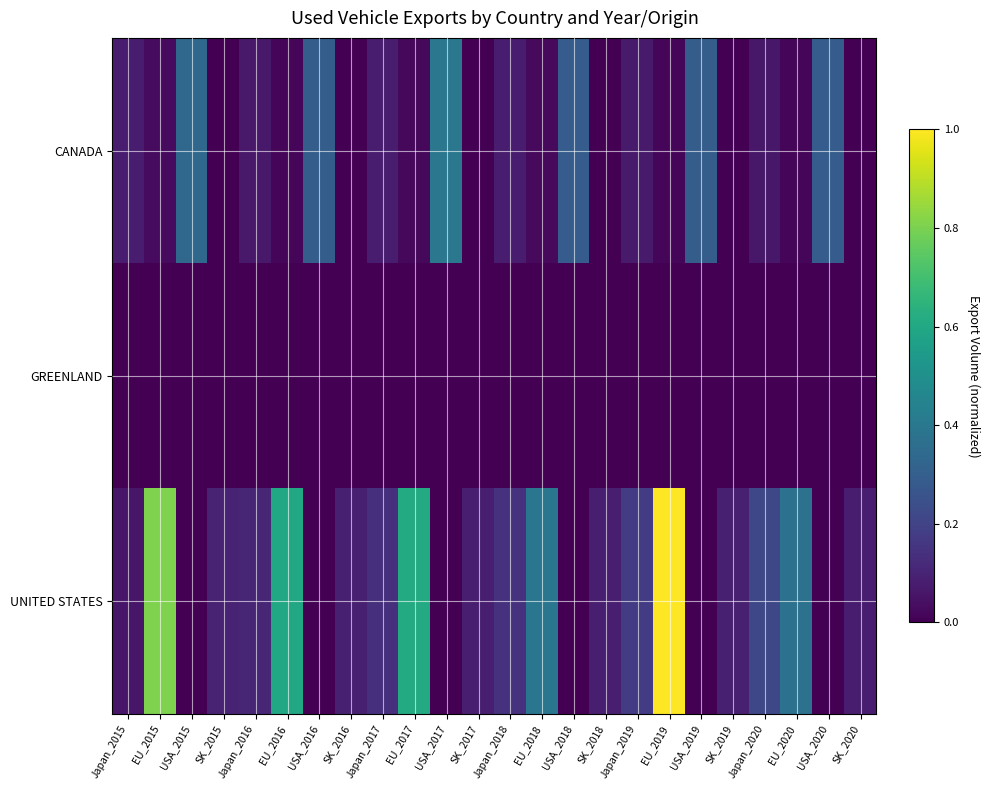

What is the difference between the highest and lowest values at EU_2015?

0.8